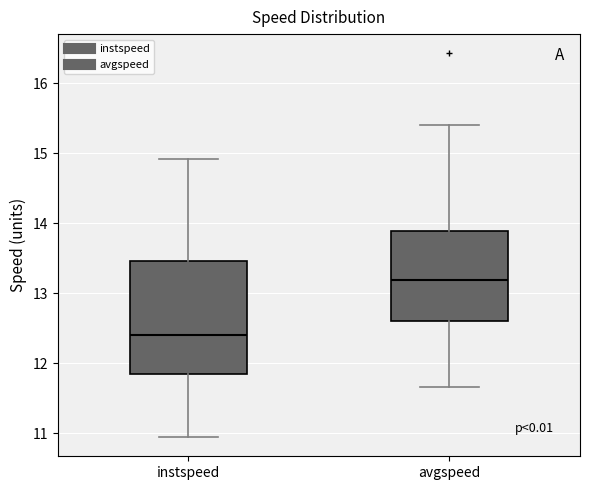

Reading left to right, transcribe this box plot: for each box, give where its median line is, the range the box spans, and where its two whiskers end, as read against the y-axis. The values are not printed on the chart, so give them approximately, as read against the axis.

instspeed: median 12.4, box 11.9 to 13.5, whiskers 10.9 to 14.9
avgspeed: median 13.2, box 12.6 to 13.9, whiskers 11.7 to 15.4